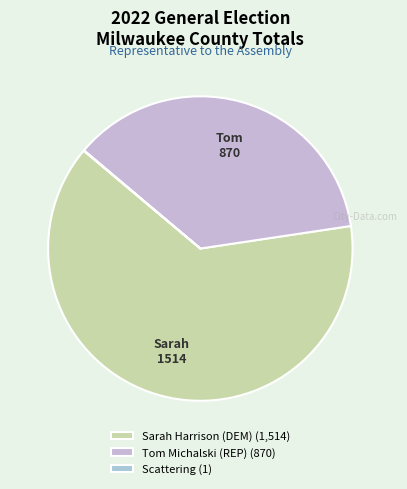

To the nearest percent, what portion does Tom Michalski (REP) represent?

36%